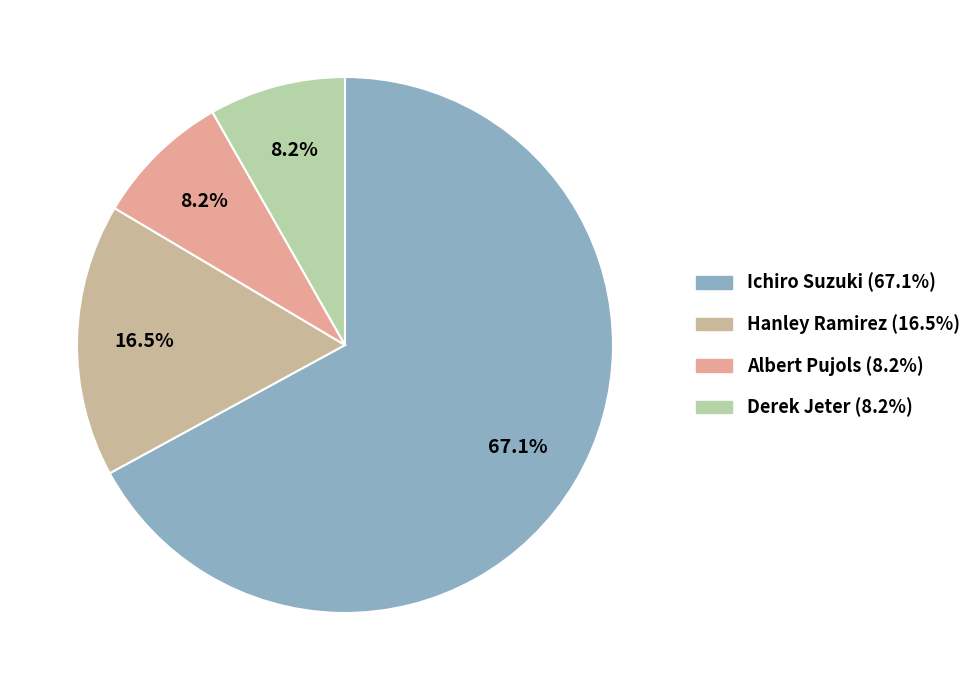

What is the smallest slice in the pie chart?

Albert Pujols